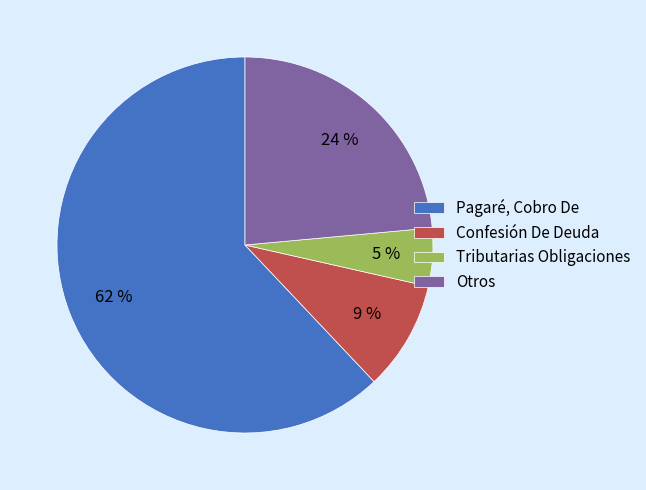

Rank the categories by value from lowest to highest.

Tributarias Obligaciones, Confesión De Deuda, Otros, Pagaré, Cobro De